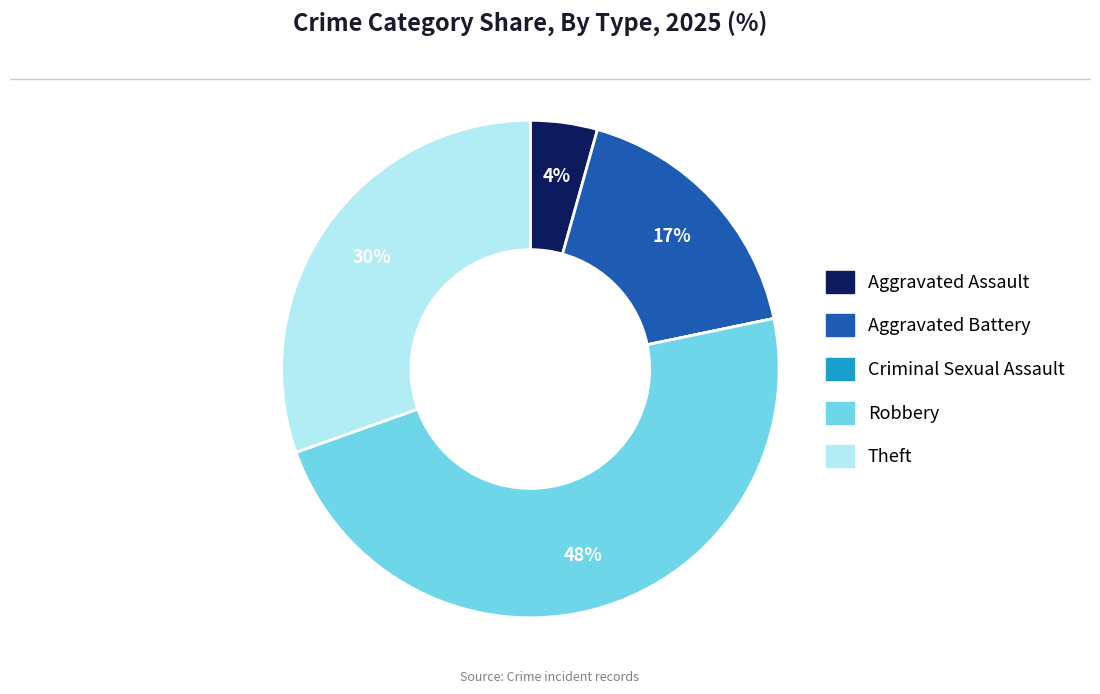

Which category has the biggest portion of the pie?

Robbery